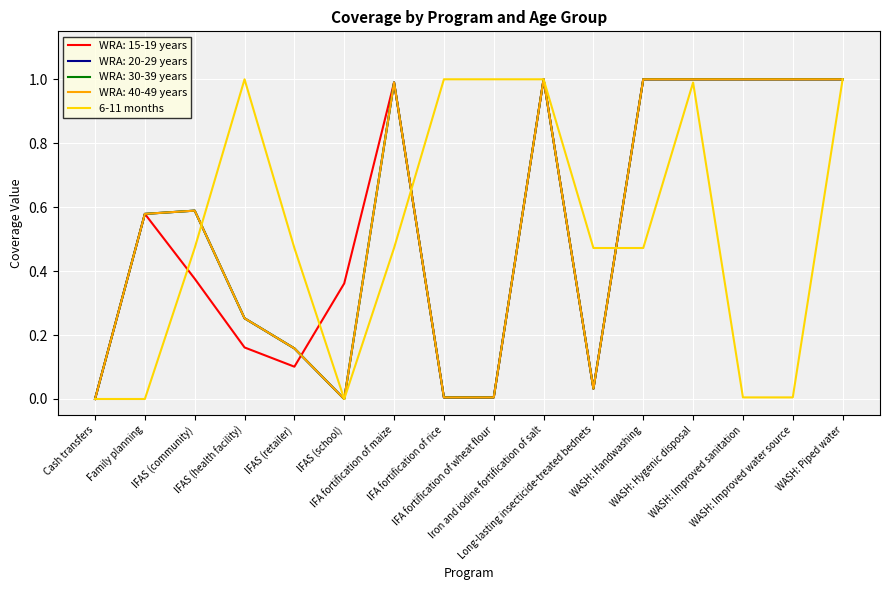

Does the chart display data point markers on the line(s)?

No